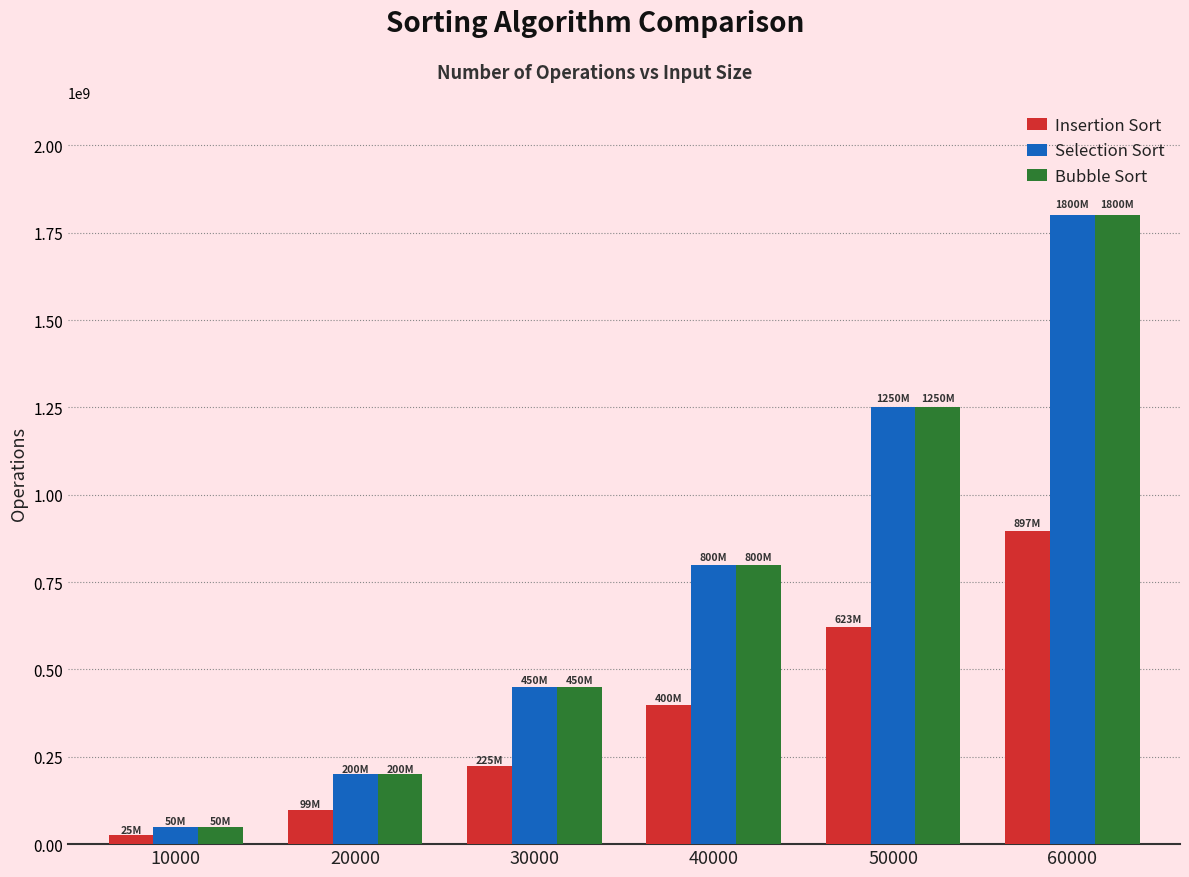

What is the spread (max minus min) of values at 40000?

400507276